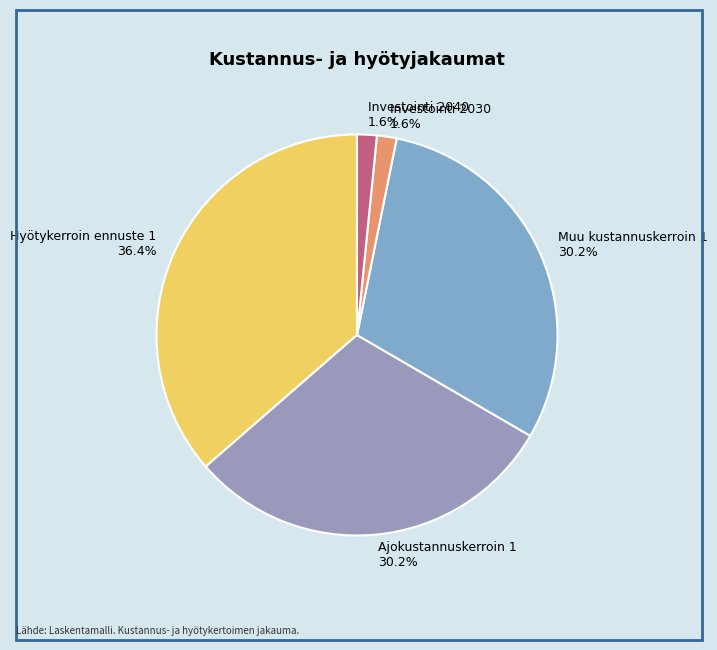

Is Muu kustannuskerroin 1 the majority of the pie?

No